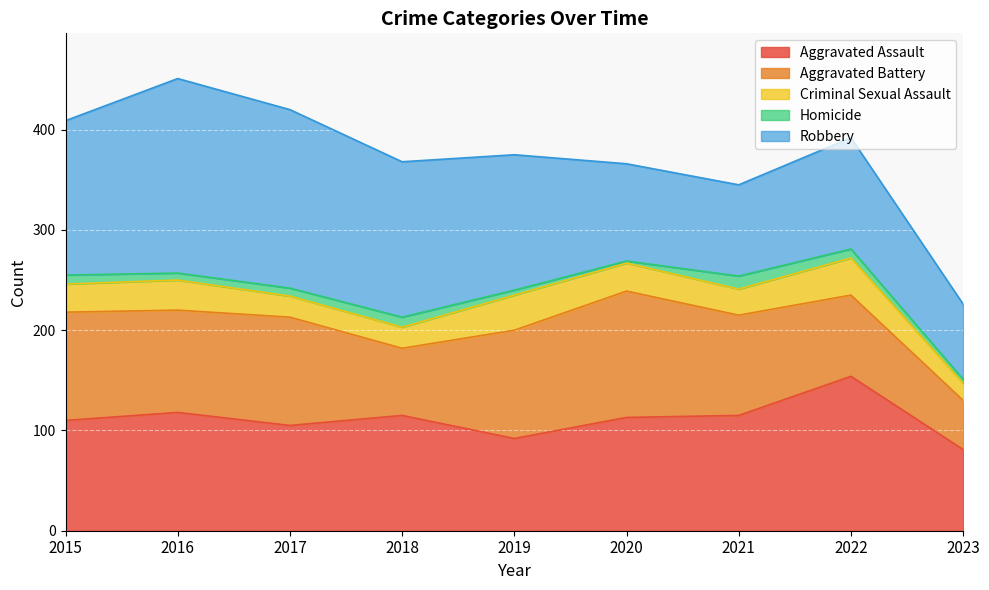

Reading right to left, what are all the values shown in this chart?

Aggravated Assault: 81	154	115	113	92	115	105	118	110
Aggravated Battery: 49	81	100	126	108	67	108	102	108
Criminal Sexual Assault: 17	37	26	28	35	21	21	30	28
Homicide: 4	9	13	2	5	10	8	7	9
Robbery: 75	111	91	97	135	155	178	194	154